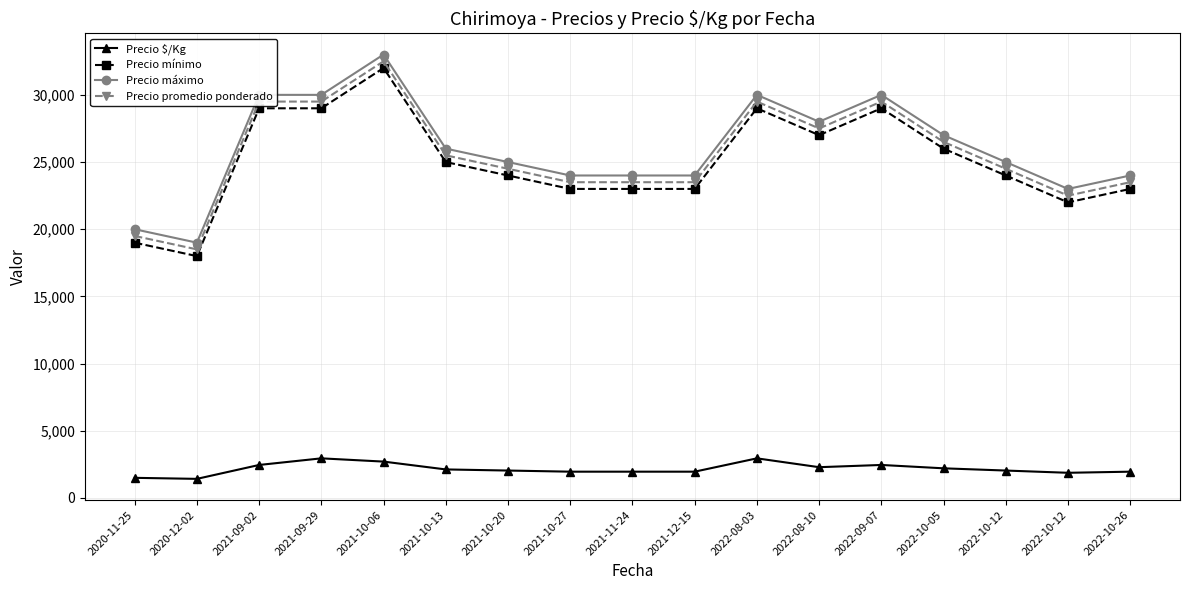

Where is the first local minimum for Precio máximo?

2020-12-02